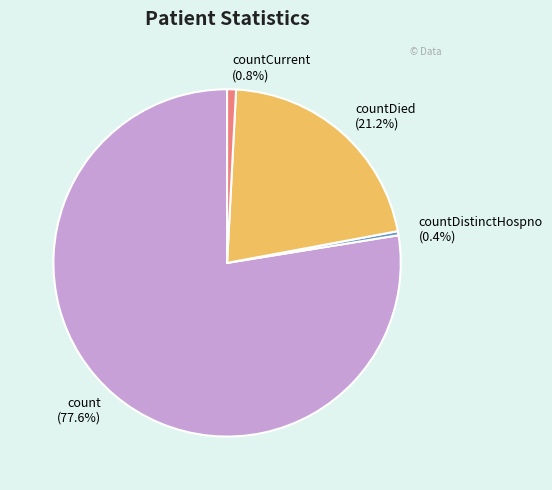

Count the number of slices in the pie.

4